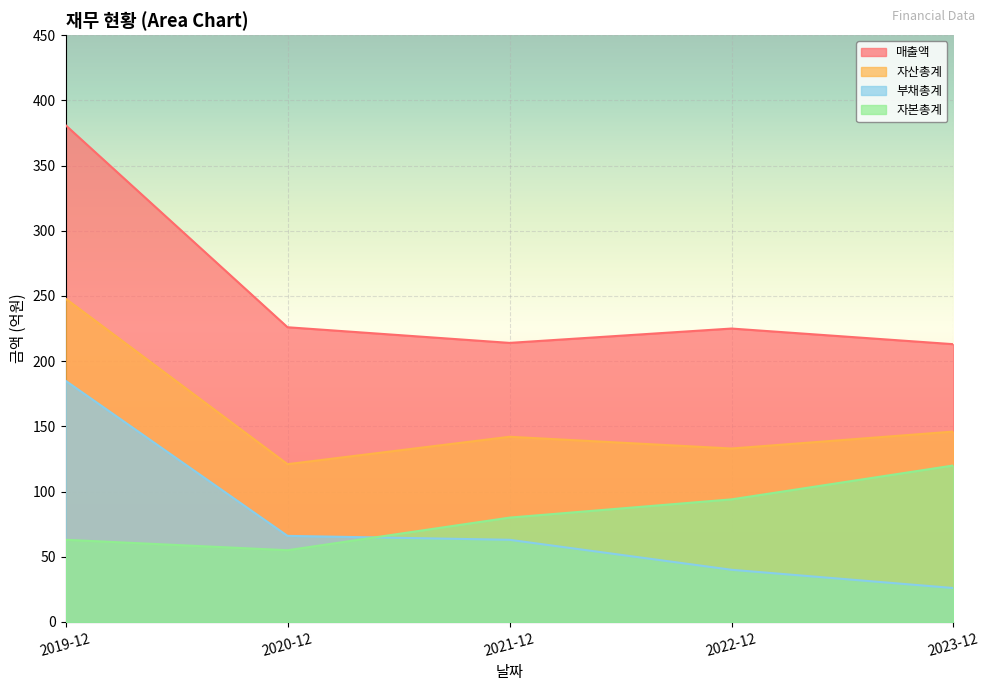

Rank the series at 2019-12 from lowest to highest value.

자본총계, 부채총계, 자산총계, 매출액